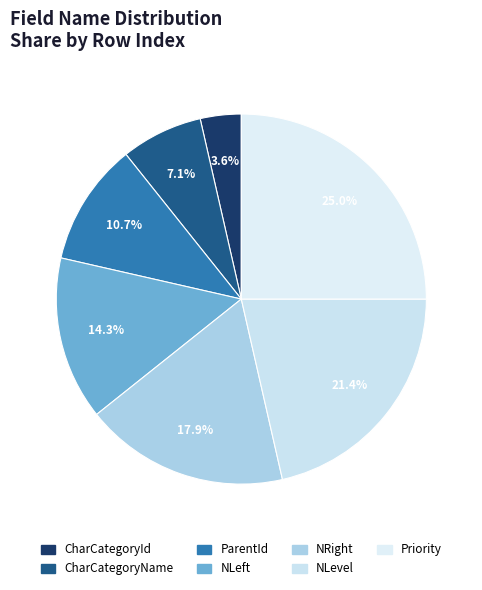

Is it true that ParentId is 11% of the pie?

True